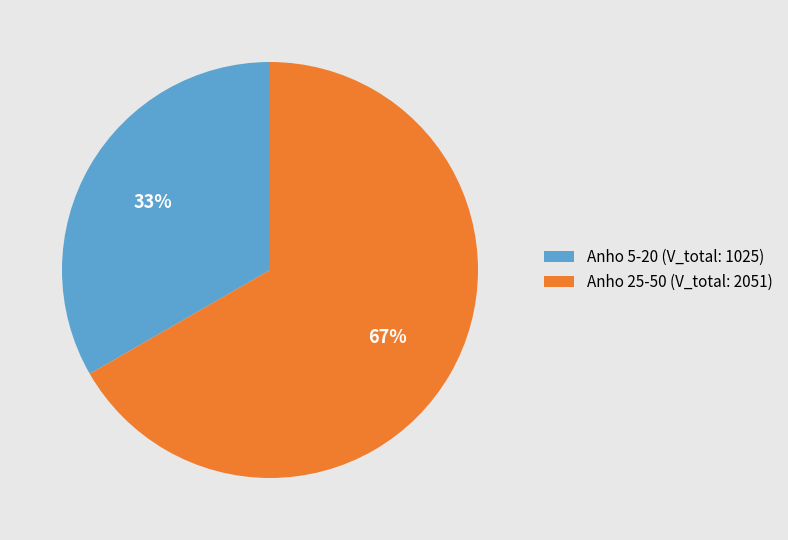

What is the smallest slice in the pie chart?

Anho 5-20 (V_total: 1025)